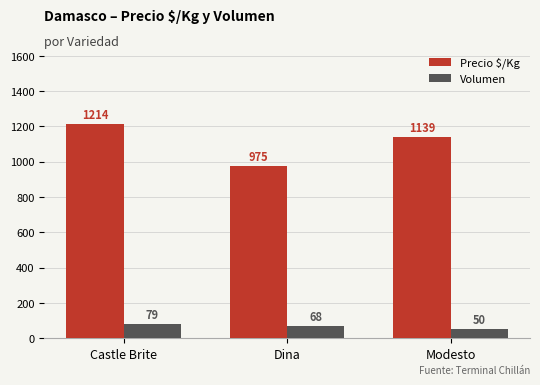

Which series has the widest spread of values?

Precio $/Kg